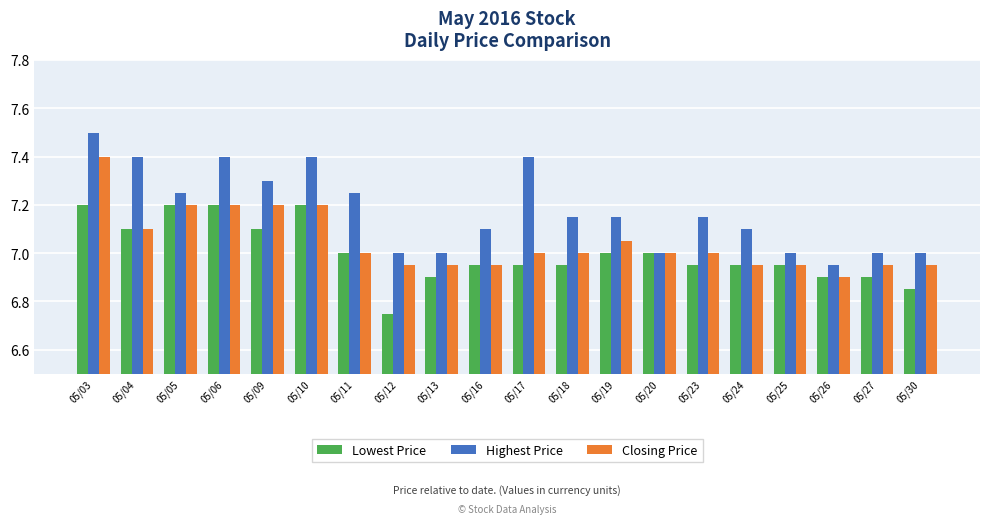

Rank the series by their maximum value, from lowest to highest.

Lowest Price, Closing Price, Highest Price